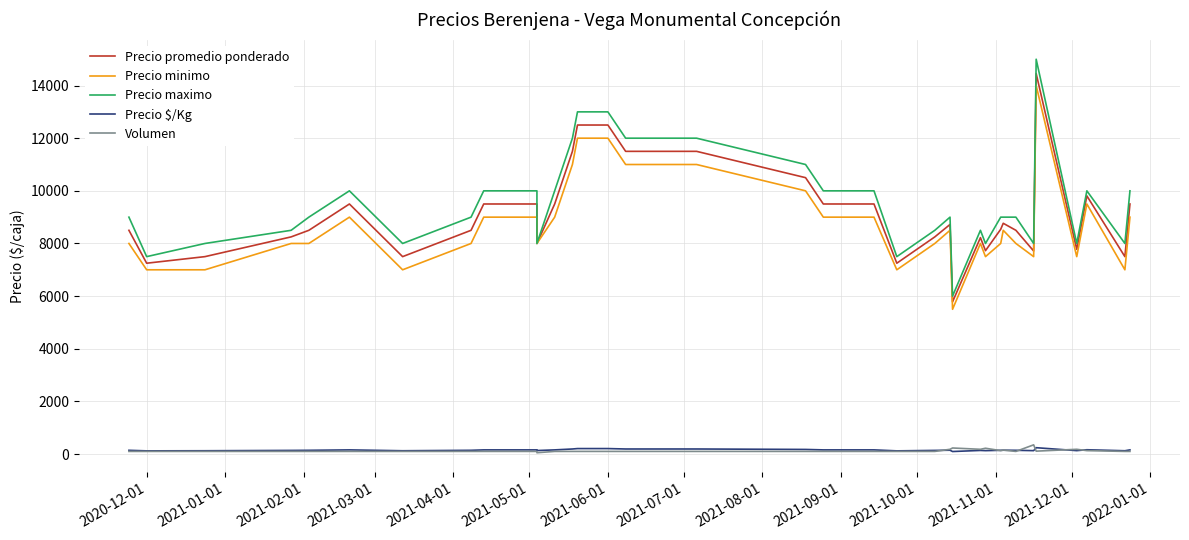

How many interior local valleys does the Precio promedio ponderado series have?

9